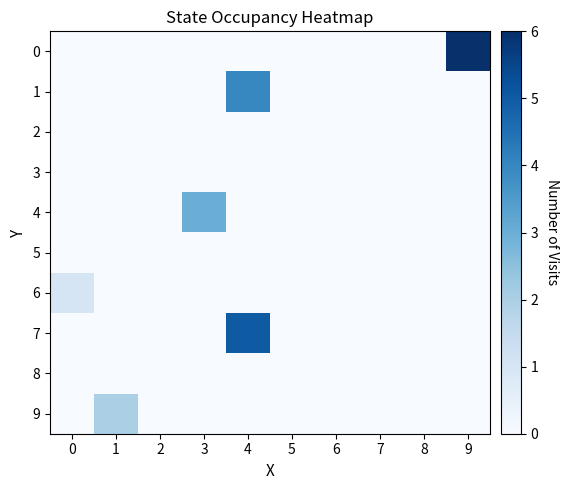

What is the maximum value shown in the chart?

6